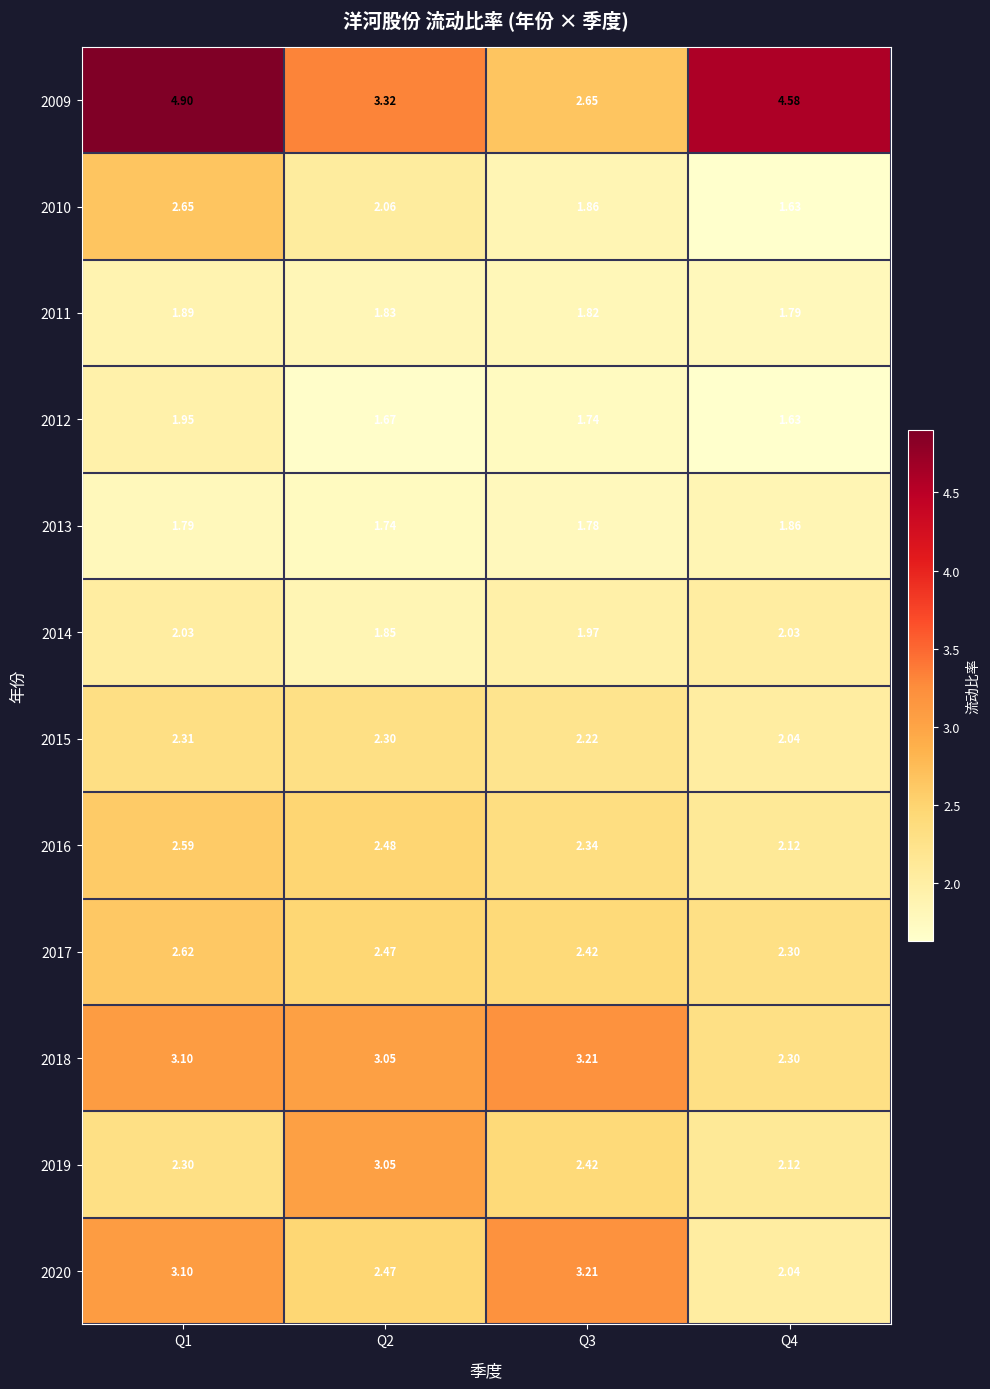

How many categories are shown in the chart?

4